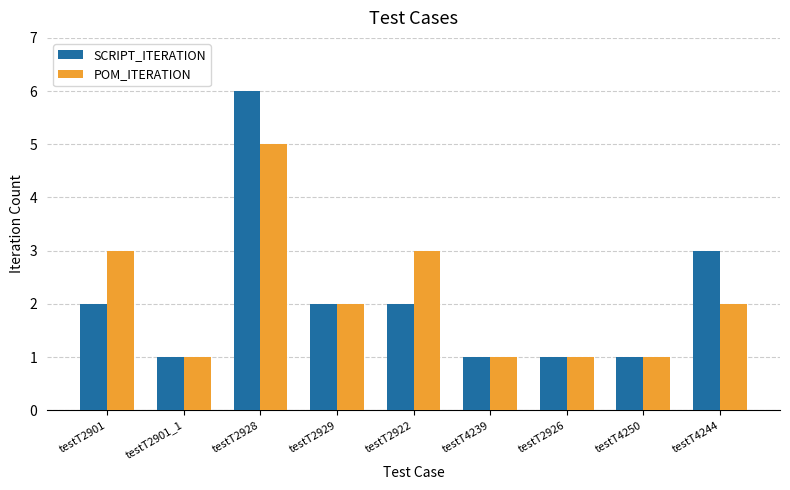

Reading left to right, list all the values displayed in this chart.

SCRIPT_ITERATION: 2	1	6	2	2	1	1	1	3
POM_ITERATION: 3	1	5	2	3	1	1	1	2